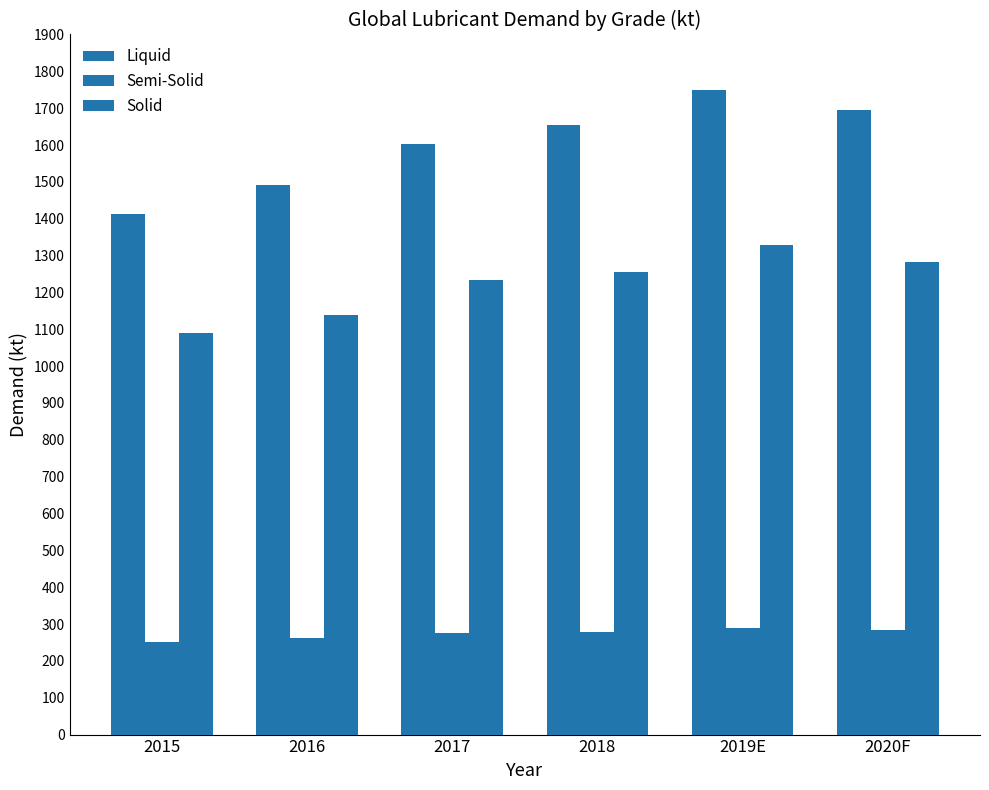

How many bars are there in total?

18